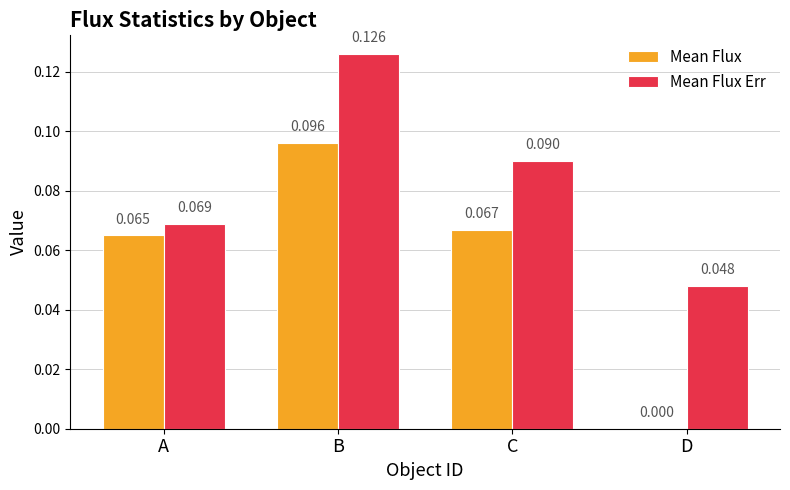

Is the value of Mean Flux Err at D greater than the value of Mean Flux at C?

No